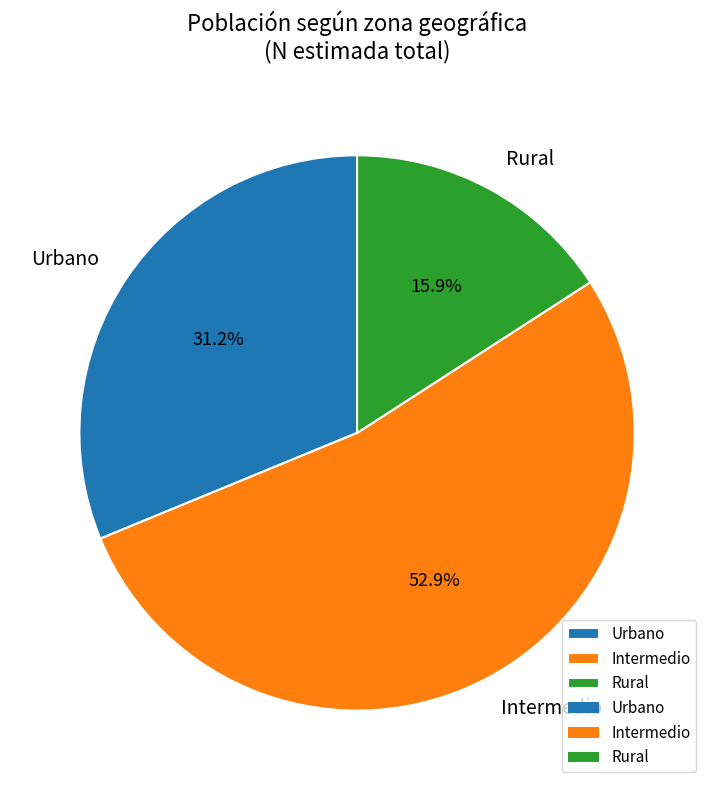

Which category accounts for the majority?

Intermedio